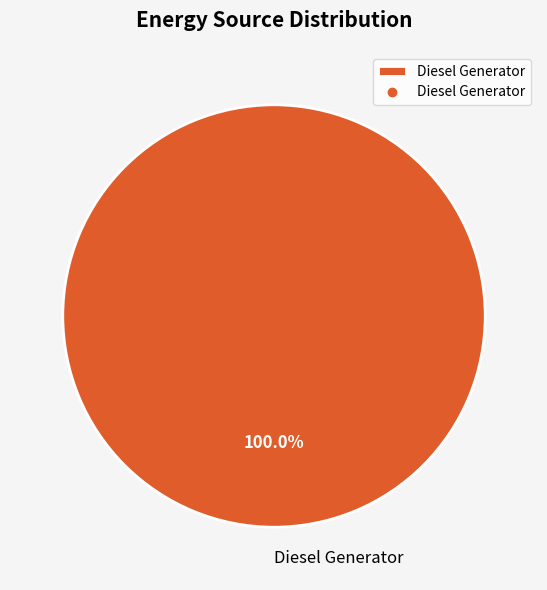

How many slices are in this pie chart?

1